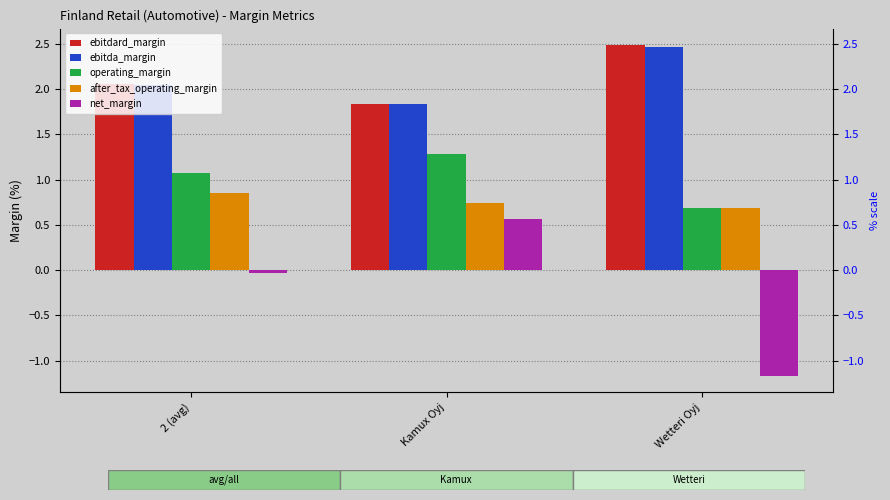

How many bars are there in total?

15